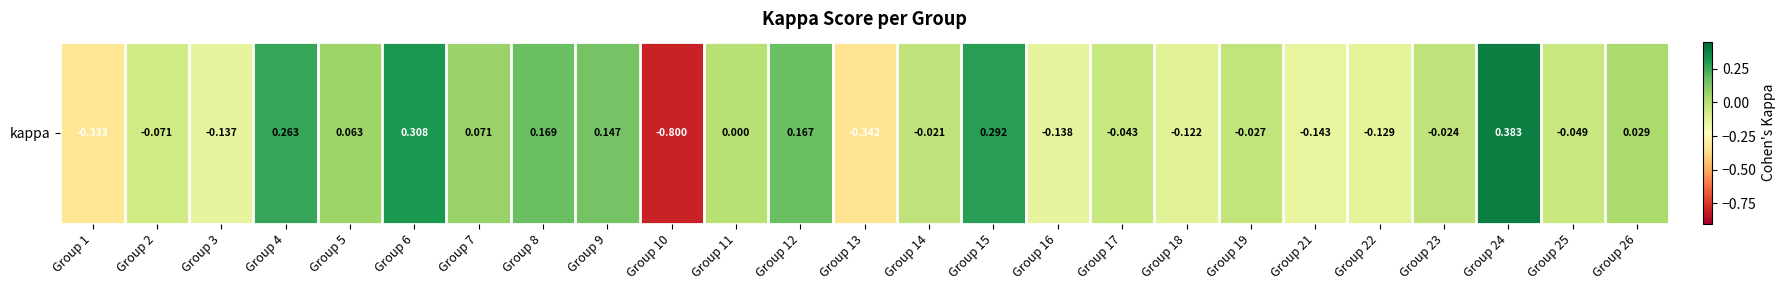

Reading left to right, list all the values displayed in this chart.

Group 1=-0.3	Group 2=-0.1	Group 3=-0.1	Group 4=0.3	Group 5=0.1	Group 6=0.3	Group 7=0.1	Group 8=0.2	Group 9=0.1	Group 10=-0.8	Group 11=0.0	Group 12=0.2	Group 13=-0.3	Group 14=-0.0	Group 15=0.3	Group 16=-0.1	Group 17=-0.0	Group 18=-0.1	Group 19=-0.0	Group 21=-0.1	Group 22=-0.1	Group 23=-0.0	Group 24=0.4	Group 25=-0.0	Group 26=0.0